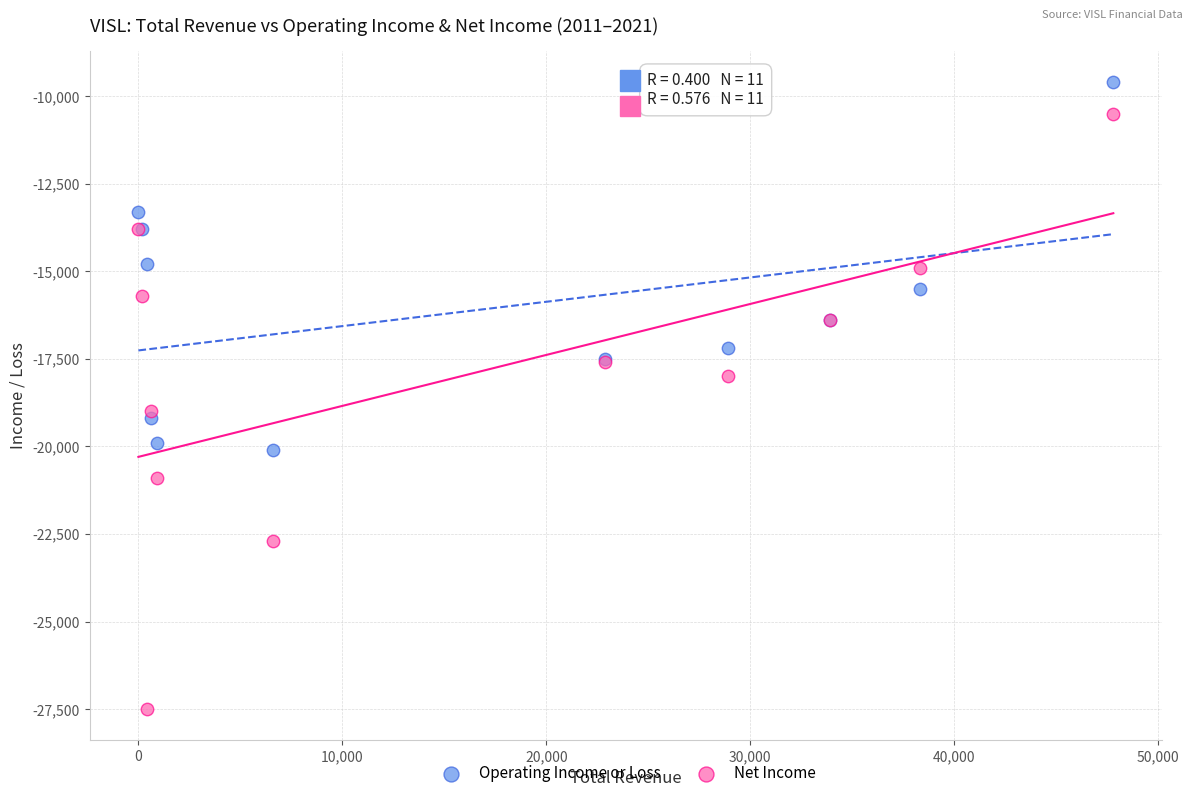

Which series reaches the minimum Y coordinate?

Net Income